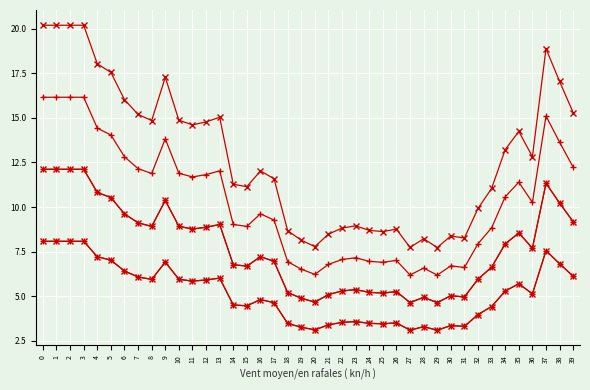

Is this an area chart (filled region under the line)?

No